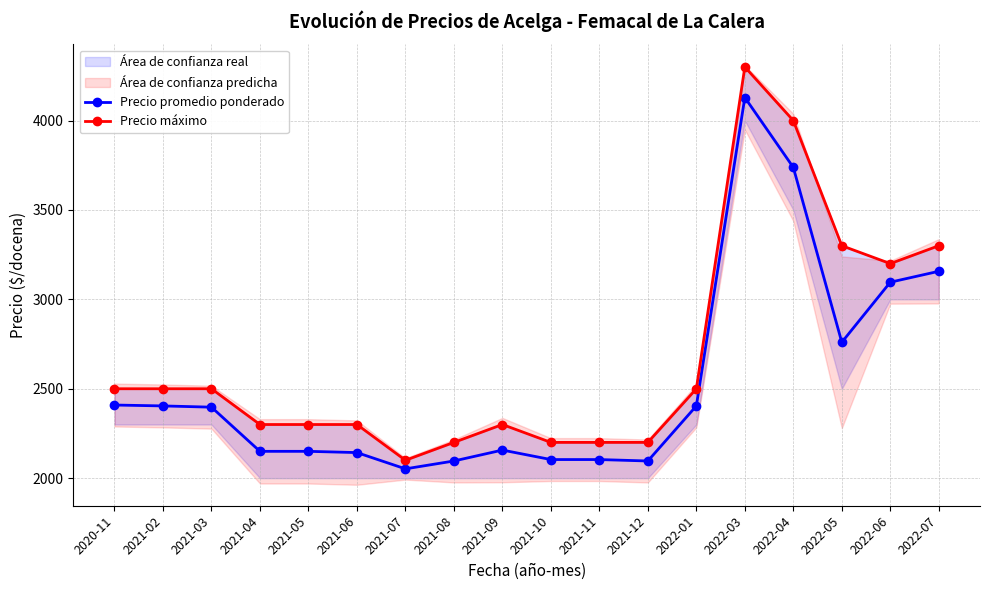

True or false: Precio promedio ponderado has more than 2 points higher than both neighbors.

False